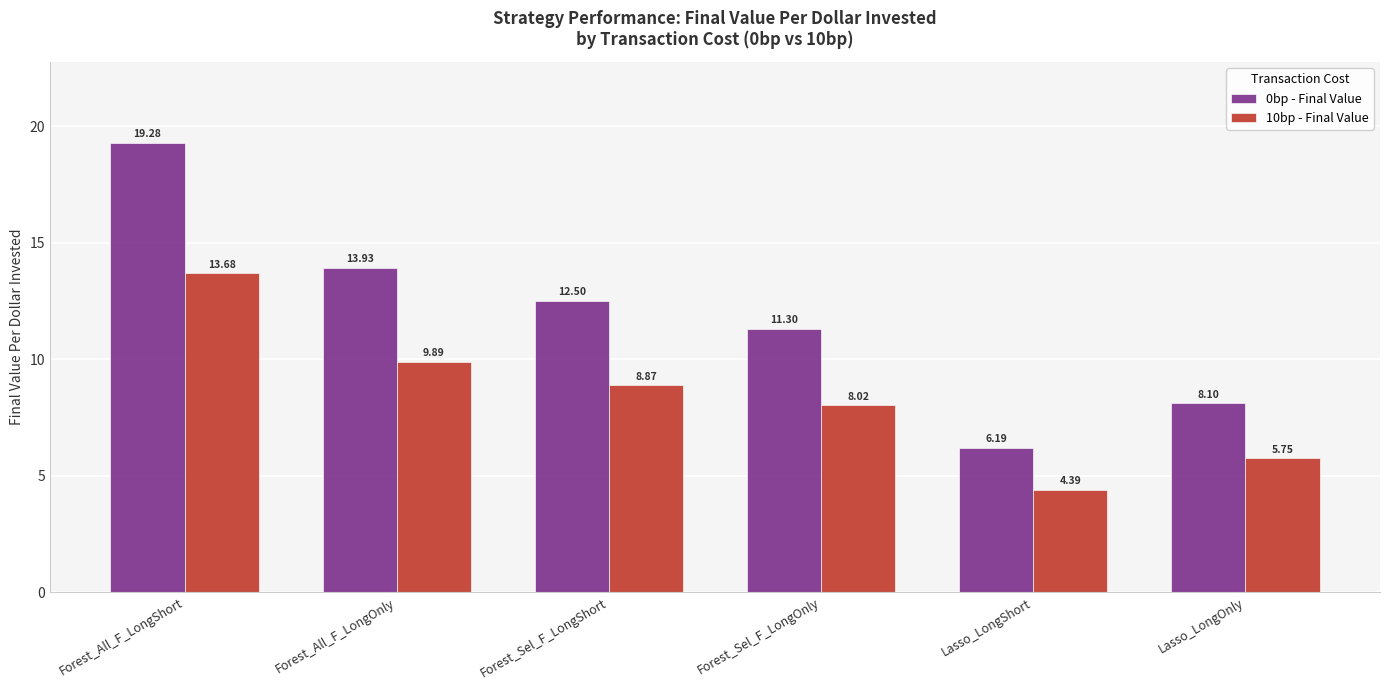

Rank the series by their average value, from highest to lowest.

0bp - Final Value, 10bp - Final Value